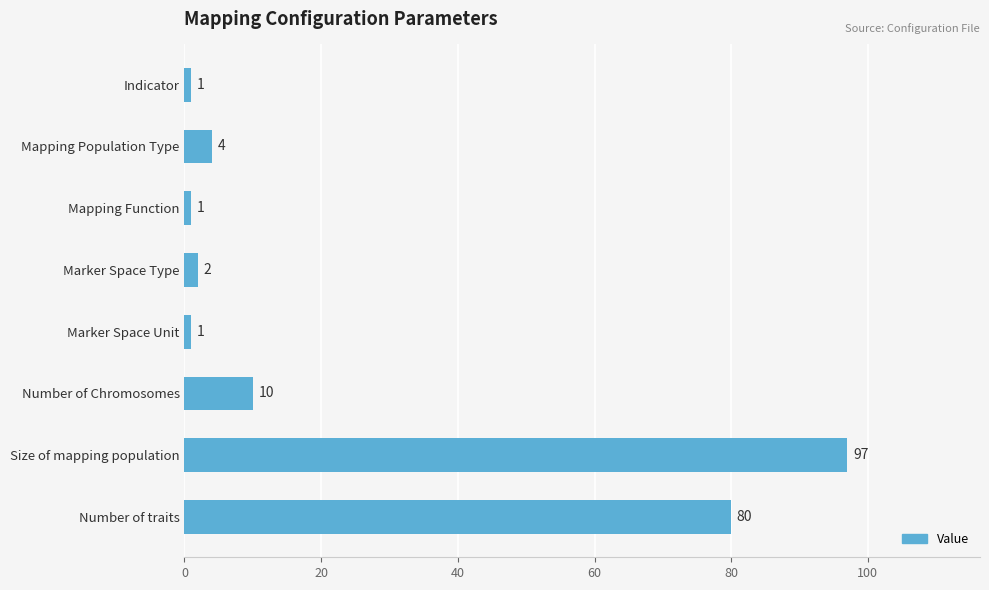

Reading top to bottom, list all the values displayed in this chart.

Indicator=1	Mapping Population Type=4	Mapping Function=1	Marker Space Type=2	Marker Space Unit=1	Number of Chromosomes=10	Size of mapping population=97	Number of traits=80